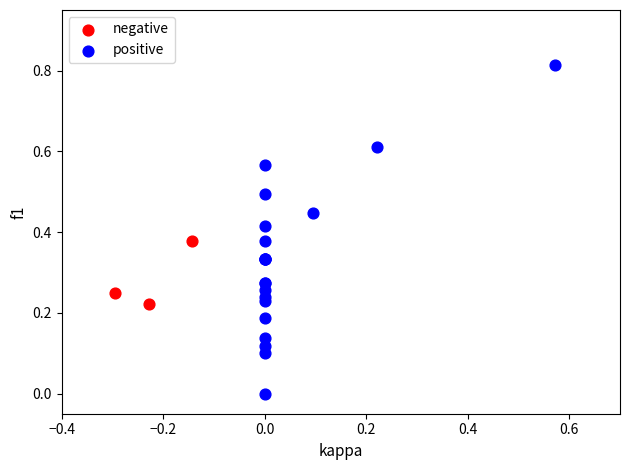

Which series has the largest Y range (max minus min)?

positive